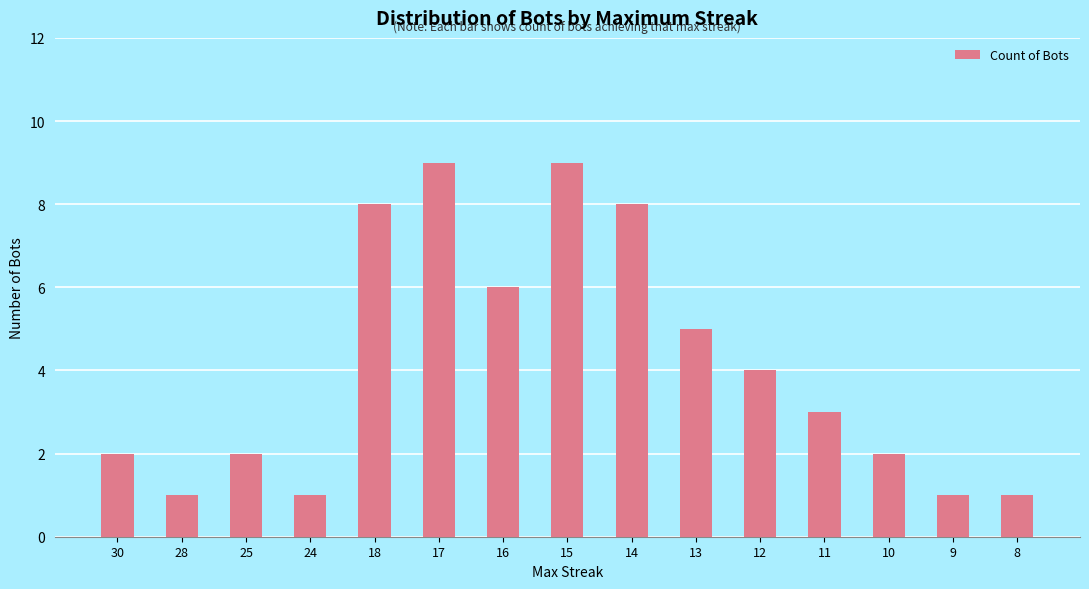

Are the bars grouped side by side (vs. stacked)?

No